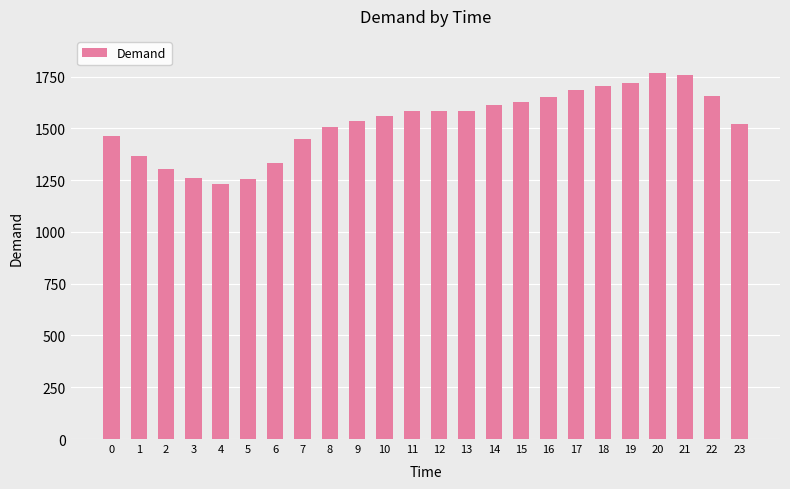

How many data points are less than 1583?

12